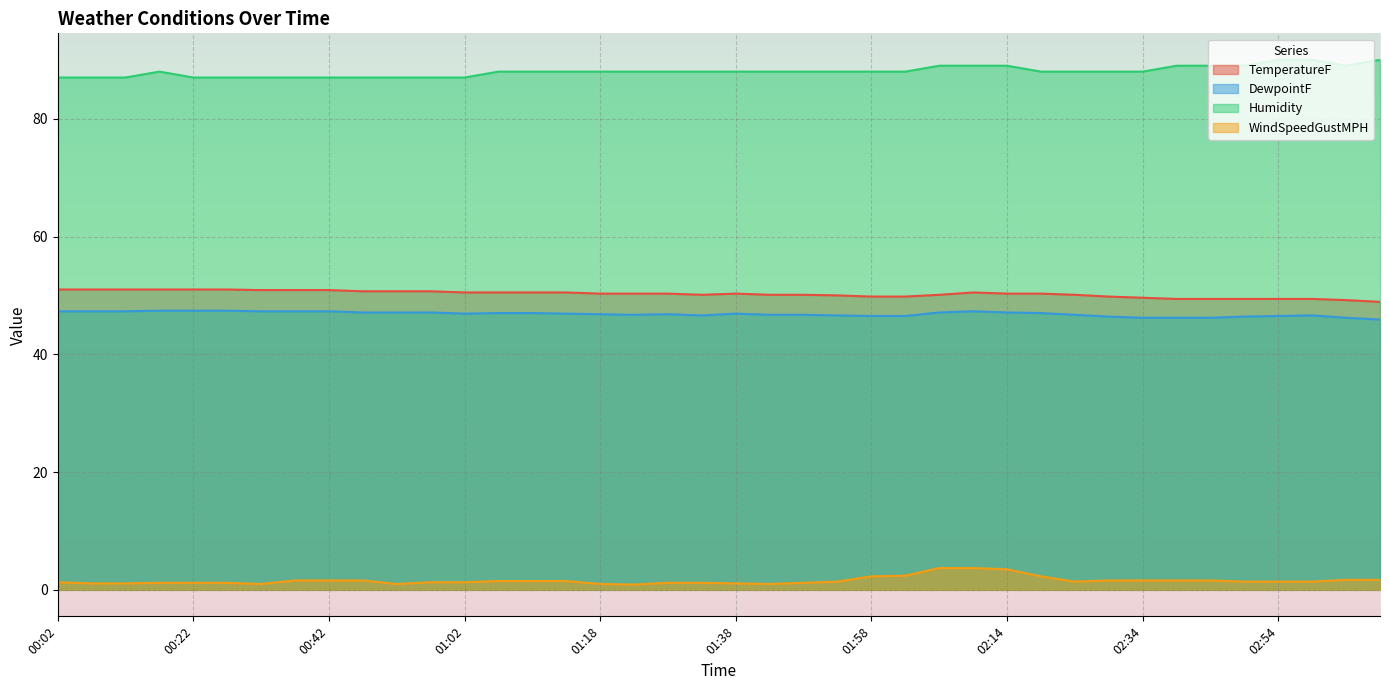

List the labels in order of WindSpeedGustMPH value, smallest first.

01:23, 00:32, 00:52, 01:18, 01:43, 00:07, 00:12, 01:38, 00:17, 00:22, 00:27, 01:28, 01:33, 01:48, 00:02, 00:57, 01:02, 01:53, 02:24, 02:49, 02:54, 02:59, 01:07, 01:12, 01:13, 00:37, 00:42, 00:47, 02:29, 02:34, 02:39, 02:44, 03:04, 03:09, 01:58, 02:19, 01:59, 02:14, 02:04, 02:09